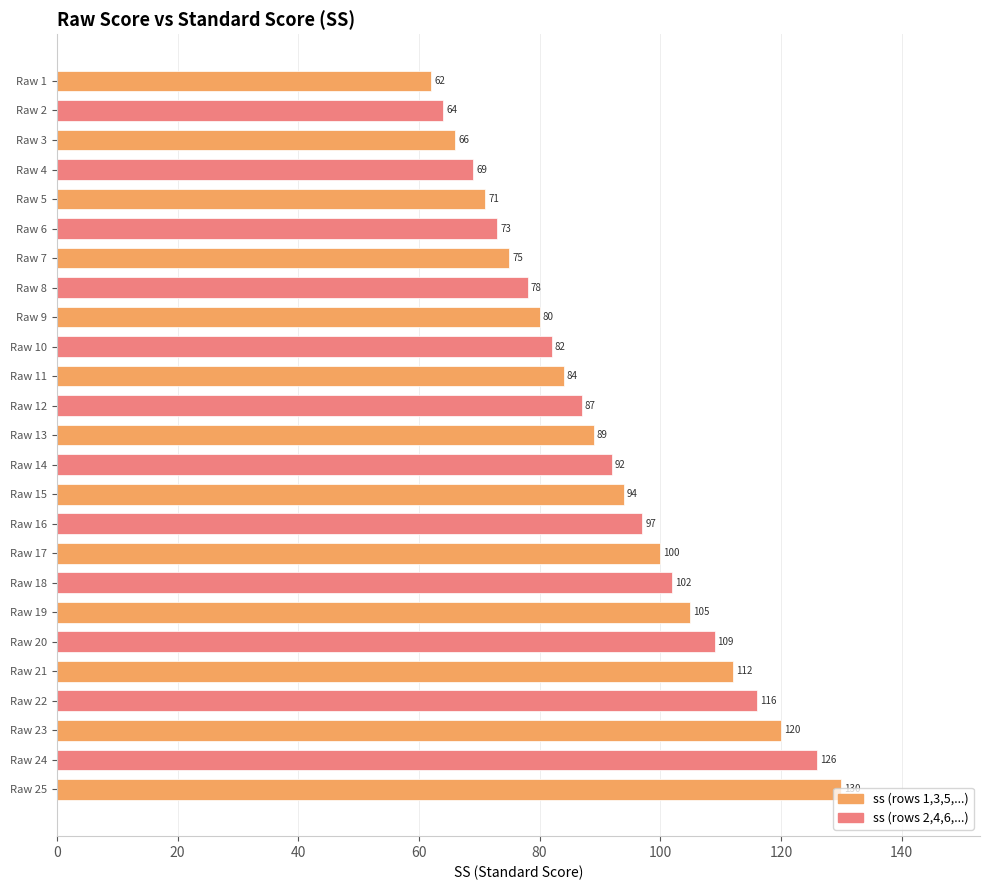

What is the value of the 15th bar from the top?

94